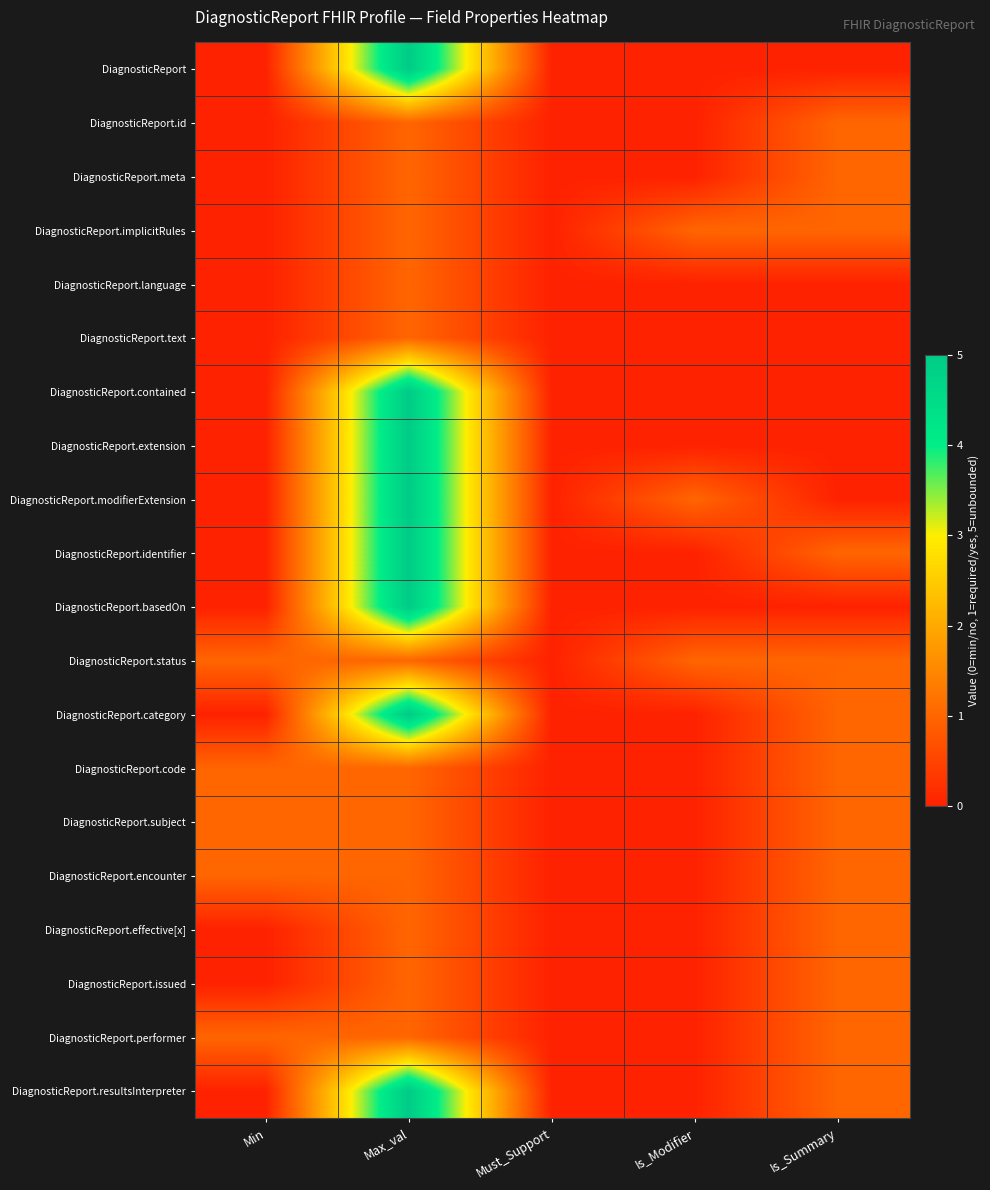

Reading right to left, transcribe all the data shown in this chart.

DiagnosticReport: Is_Summary=0	Is_Modifier=0	Must_Support=0	Max_val=5	Min=0
DiagnosticReport.id: Is_Summary=1	Is_Modifier=0	Must_Support=0	Max_val=1	Min=0
DiagnosticReport.meta: Is_Summary=1	Is_Modifier=0	Must_Support=0	Max_val=1	Min=0
DiagnosticReport.implicitRules: Is_Summary=1	Is_Modifier=1	Must_Support=0	Max_val=1	Min=0
DiagnosticReport.language: Is_Summary=0	Is_Modifier=0	Must_Support=0	Max_val=1	Min=0
DiagnosticReport.text: Is_Summary=0	Is_Modifier=0	Must_Support=0	Max_val=1	Min=0
DiagnosticReport.contained: Is_Summary=0	Is_Modifier=0	Must_Support=0	Max_val=5	Min=0
DiagnosticReport.extension: Is_Summary=0	Is_Modifier=0	Must_Support=0	Max_val=5	Min=0
DiagnosticReport.modifierExtension: Is_Summary=0	Is_Modifier=1	Must_Support=0	Max_val=5	Min=0
DiagnosticReport.identifier: Is_Summary=1	Is_Modifier=0	Must_Support=0	Max_val=5	Min=0
DiagnosticReport.basedOn: Is_Summary=0	Is_Modifier=0	Must_Support=0	Max_val=5	Min=0
DiagnosticReport.status: Is_Summary=1	Is_Modifier=1	Must_Support=0	Max_val=1	Min=1
DiagnosticReport.category: Is_Summary=1	Is_Modifier=0	Must_Support=0	Max_val=5	Min=0
DiagnosticReport.code: Is_Summary=1	Is_Modifier=0	Must_Support=0	Max_val=1	Min=1
DiagnosticReport.subject: Is_Summary=1	Is_Modifier=0	Must_Support=0	Max_val=1	Min=1
DiagnosticReport.encounter: Is_Summary=1	Is_Modifier=0	Must_Support=0	Max_val=1	Min=1
DiagnosticReport.effective[x]: Is_Summary=1	Is_Modifier=0	Must_Support=0	Max_val=1	Min=0
DiagnosticReport.issued: Is_Summary=1	Is_Modifier=0	Must_Support=0	Max_val=1	Min=0
DiagnosticReport.performer: Is_Summary=1	Is_Modifier=0	Must_Support=0	Max_val=1	Min=1
DiagnosticReport.resultsInterpreter: Is_Summary=1	Is_Modifier=0	Must_Support=0	Max_val=5	Min=0